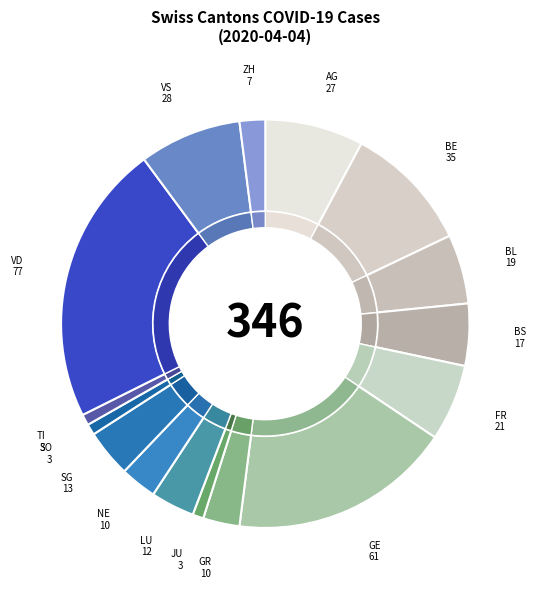

How many segments does this pie chart have?

16